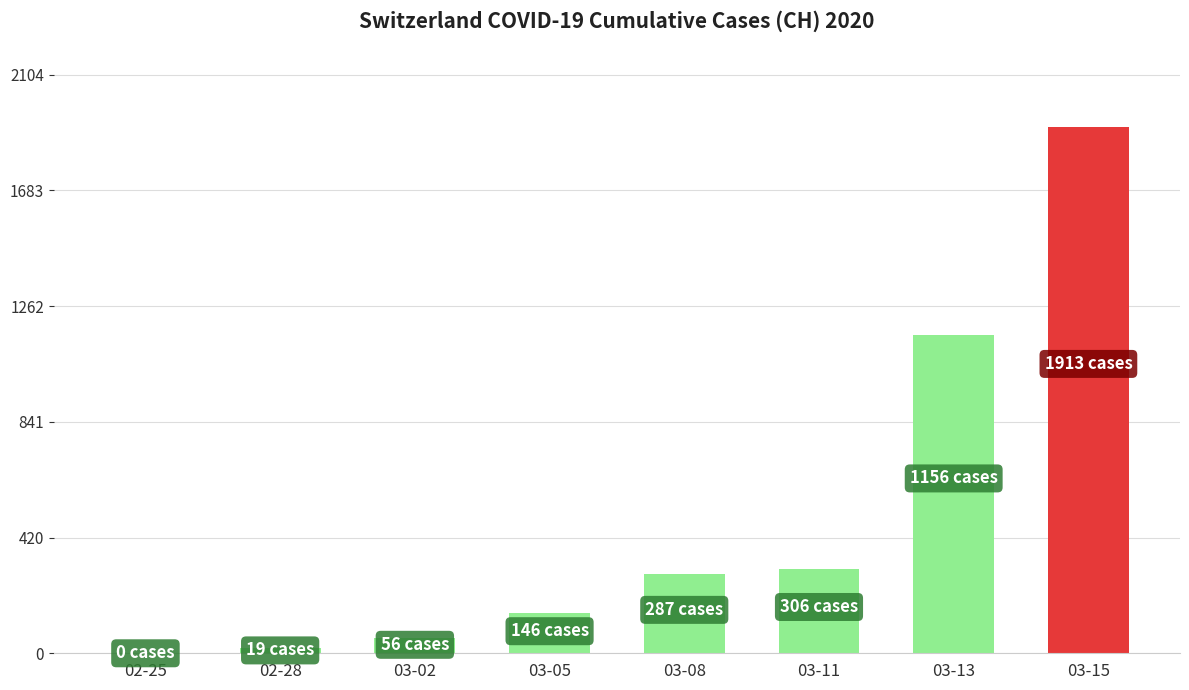

At which category does the chart reach its peak across all series?

03-15